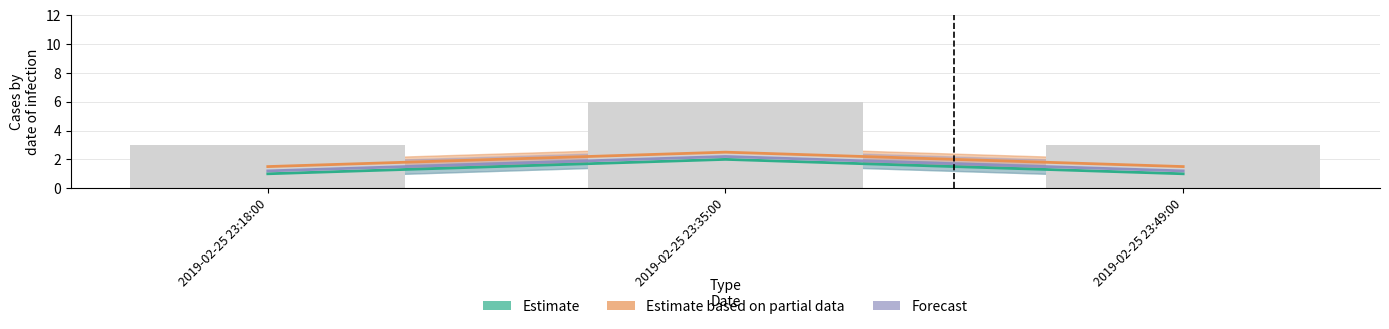

What is the minimum value for Forecast?

1.2